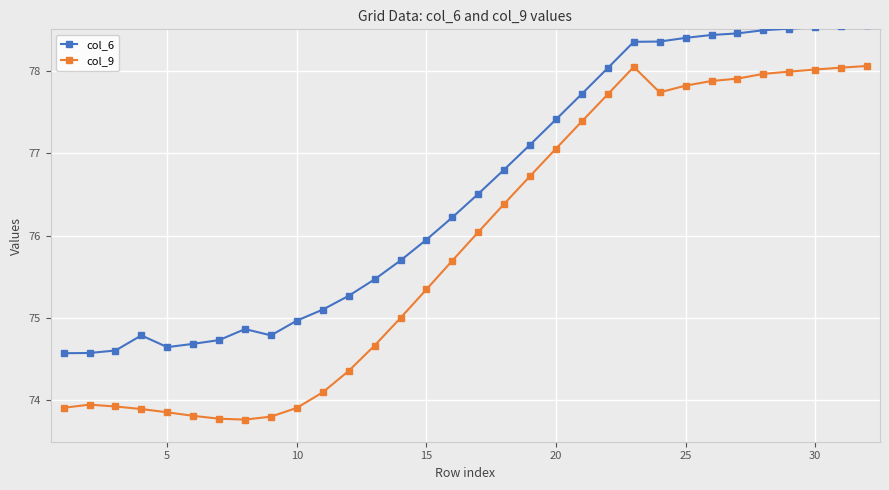

What is the sum of all col_6 values?

2449.1